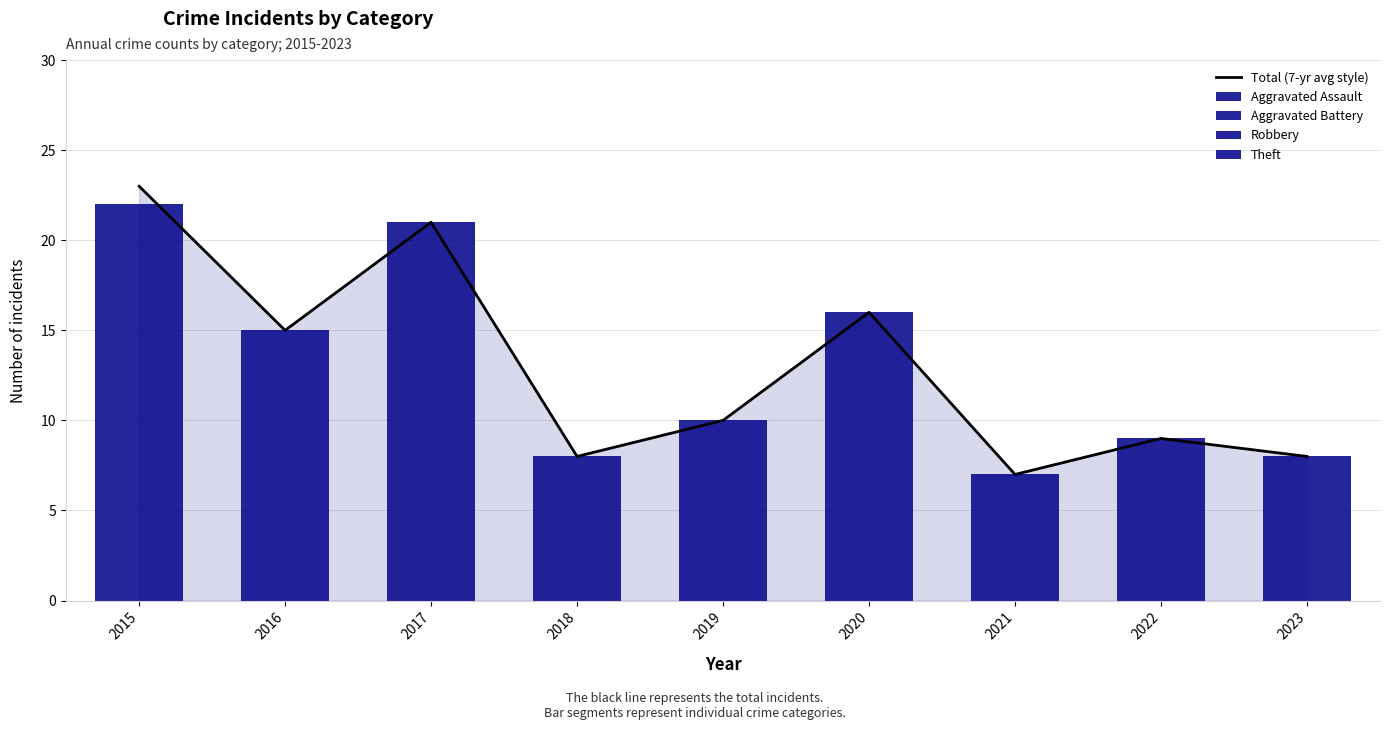

Which category has the highest value across all series?

2015